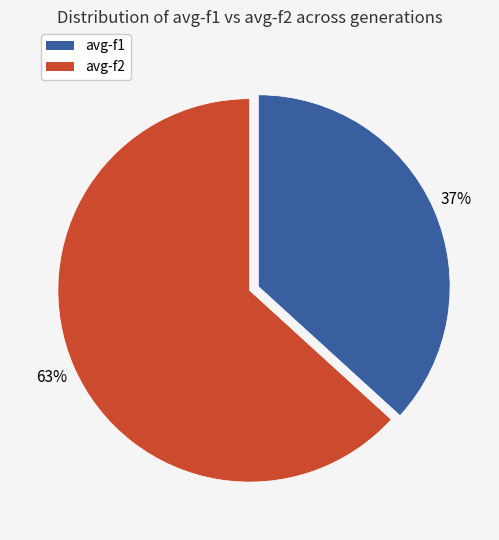

Rank the categories by value from highest to lowest.

avg-f2, avg-f1